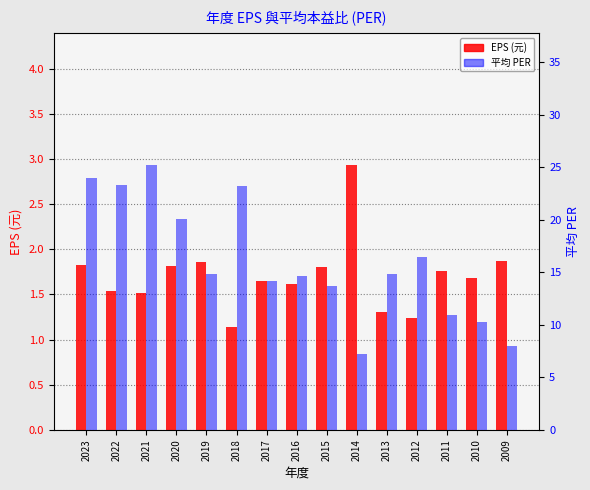

What is the difference between the EPS (元) values at 2016 and 2010?

0.1